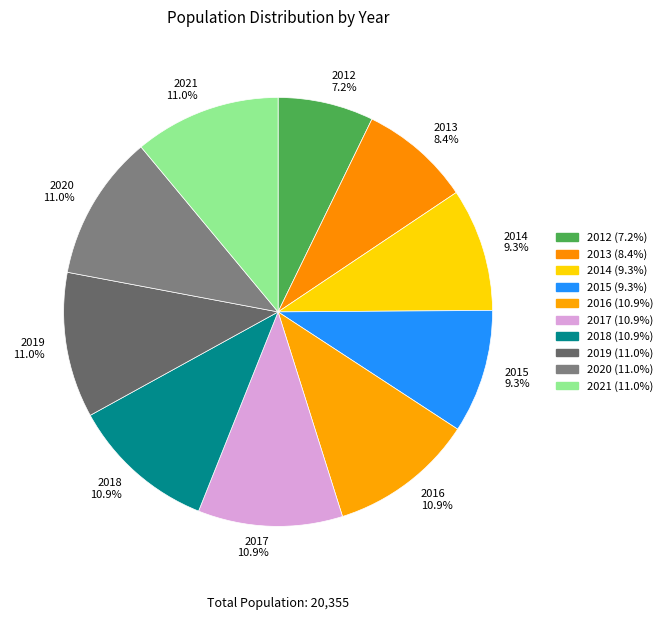

What portion of the pie excludes 2016?

89.1%